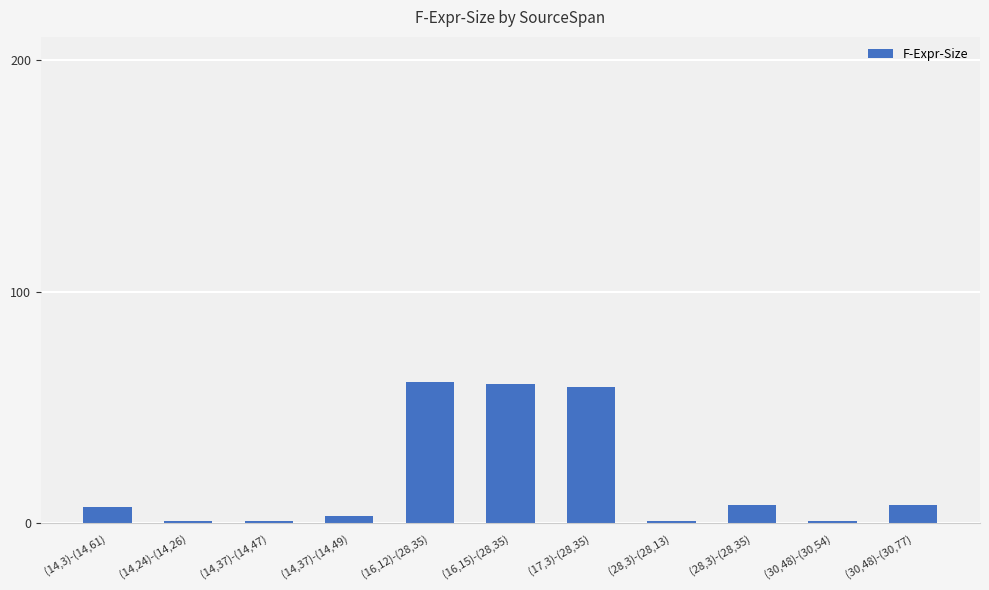

Is it true that the value at (14,37)-(14,49) is 3?

True